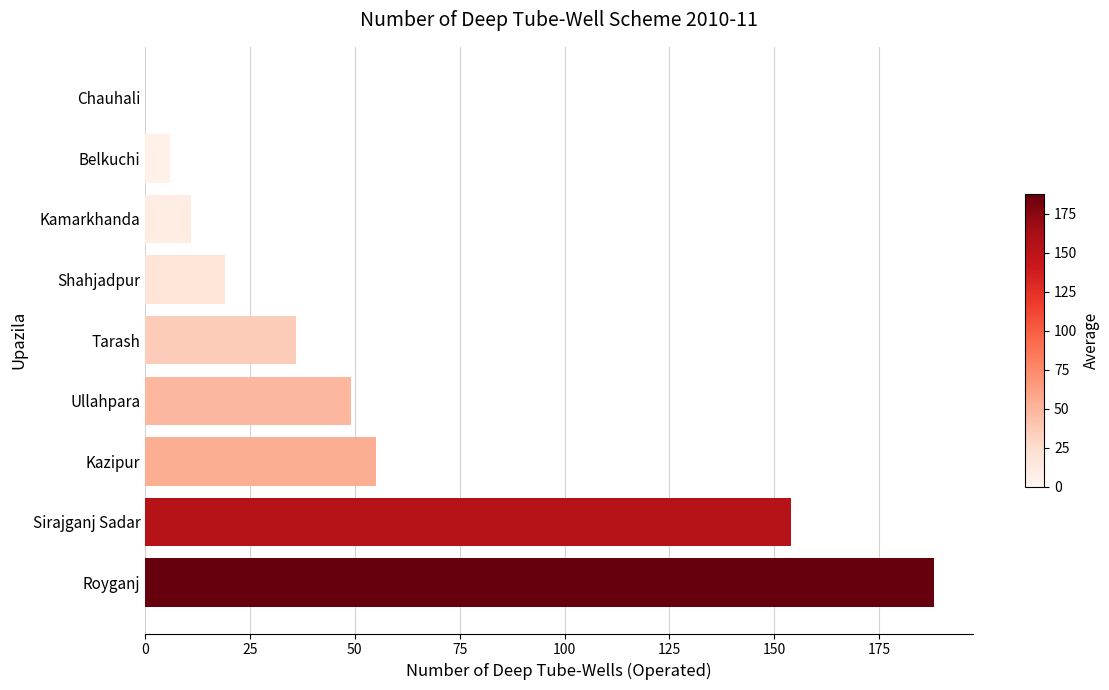

What is the maximum value shown in the chart?

188